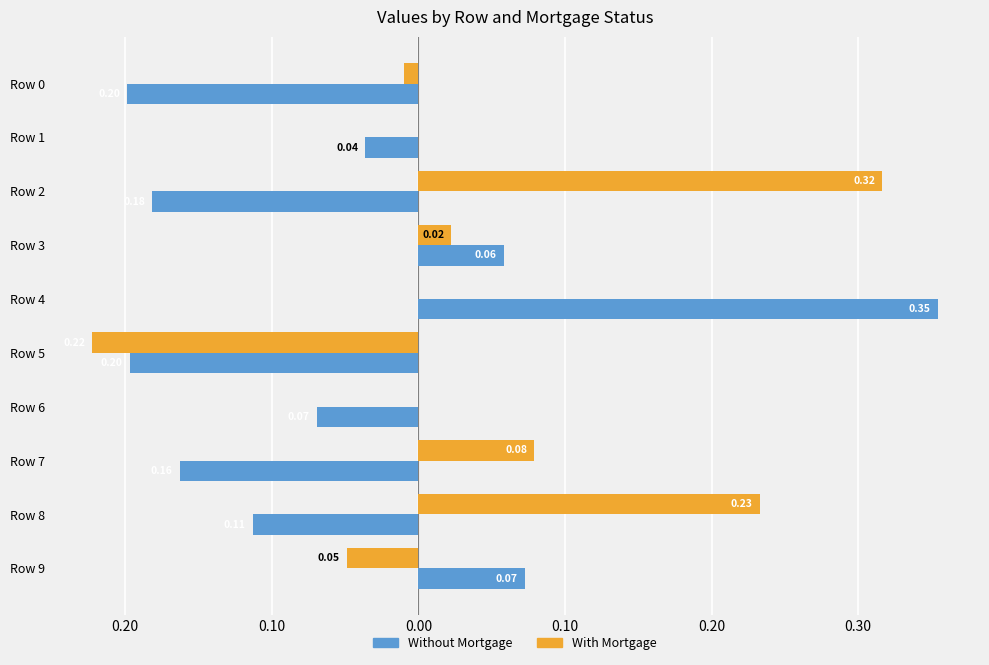

What are all the series names shown in the legend?

Without Mortgage, With Mortgage